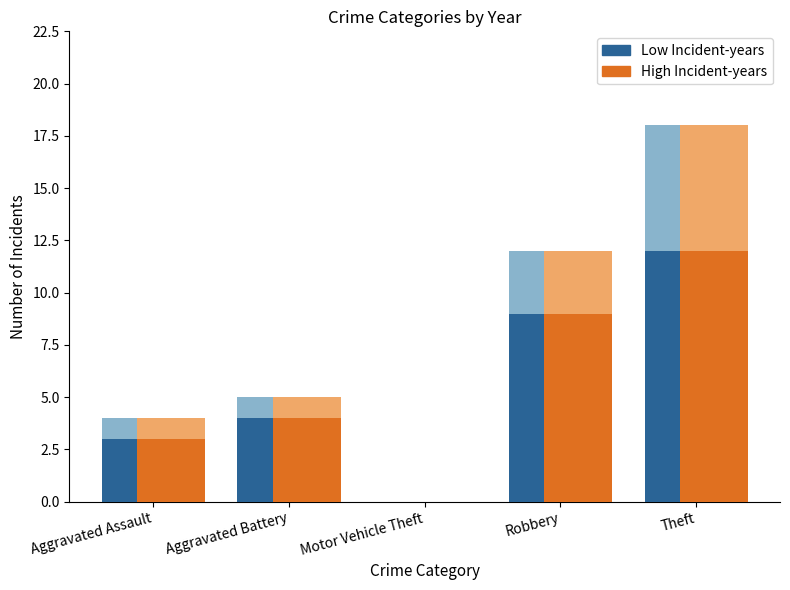

Reading left to right, extract all data points from this chart.

Low Incident-years: Aggravated Assault=4	Aggravated Battery=5	Motor Vehicle Theft=0	Robbery=12	Theft=18
High Incident-years: Aggravated Assault=3	Aggravated Battery=4	Motor Vehicle Theft=0	Robbery=9	Theft=12